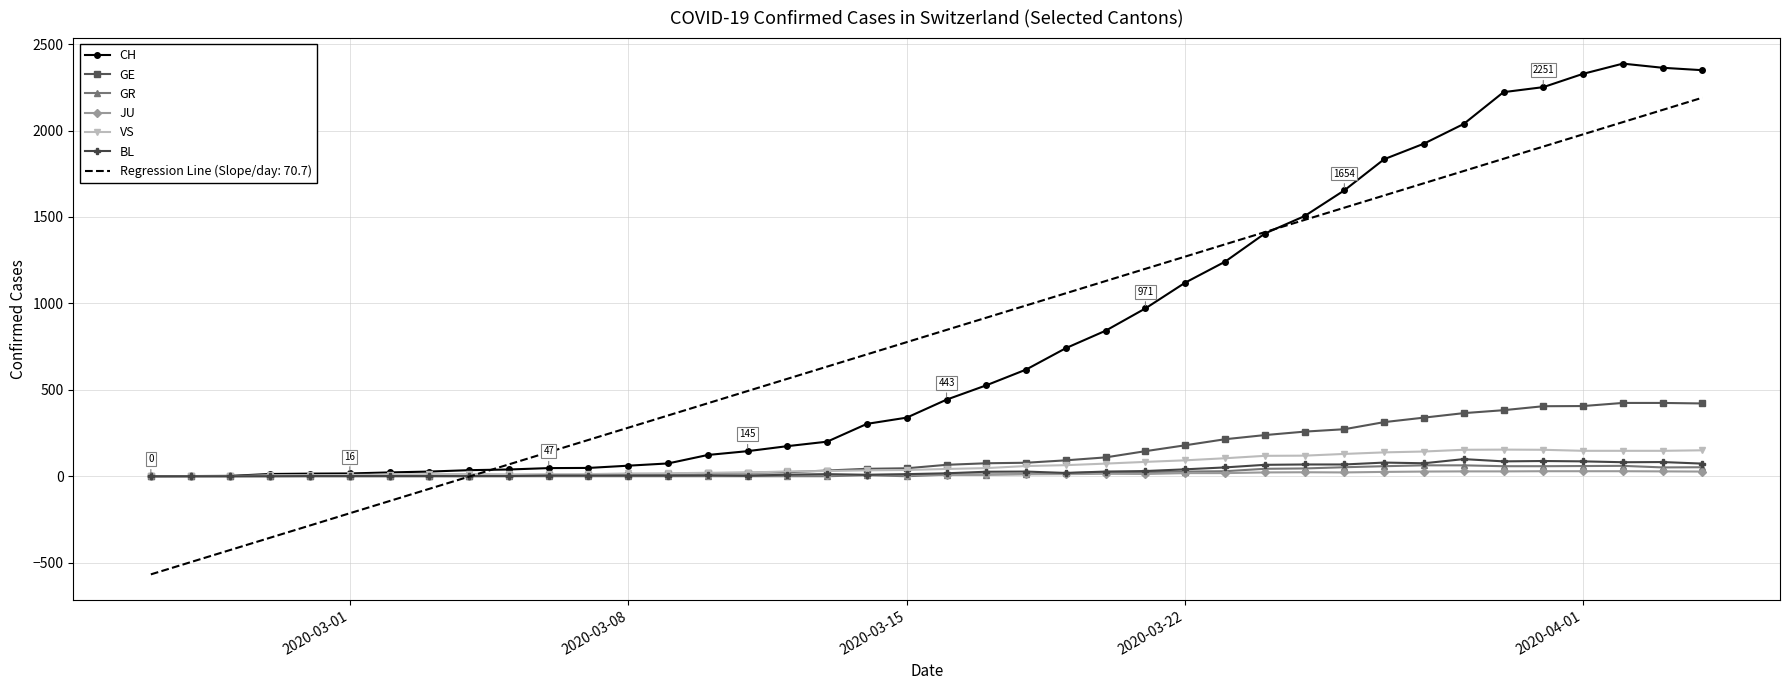

What is the highest value of the Regression Line (Slope/day: 70.7) series?

2190.0